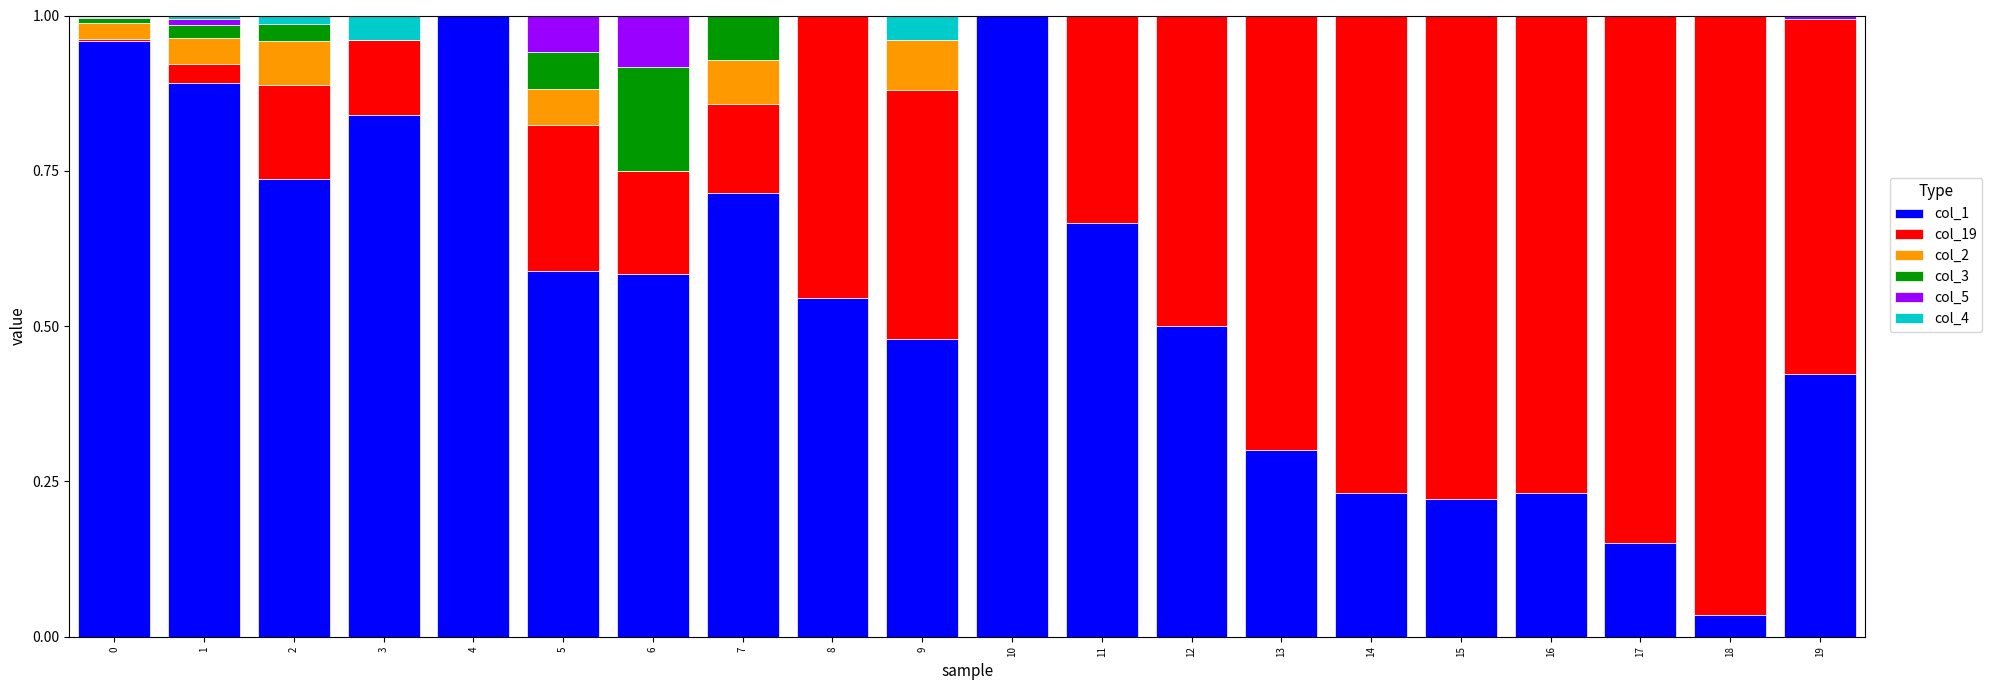

The value of col_1 at 19 is 0.4. True or false?

True